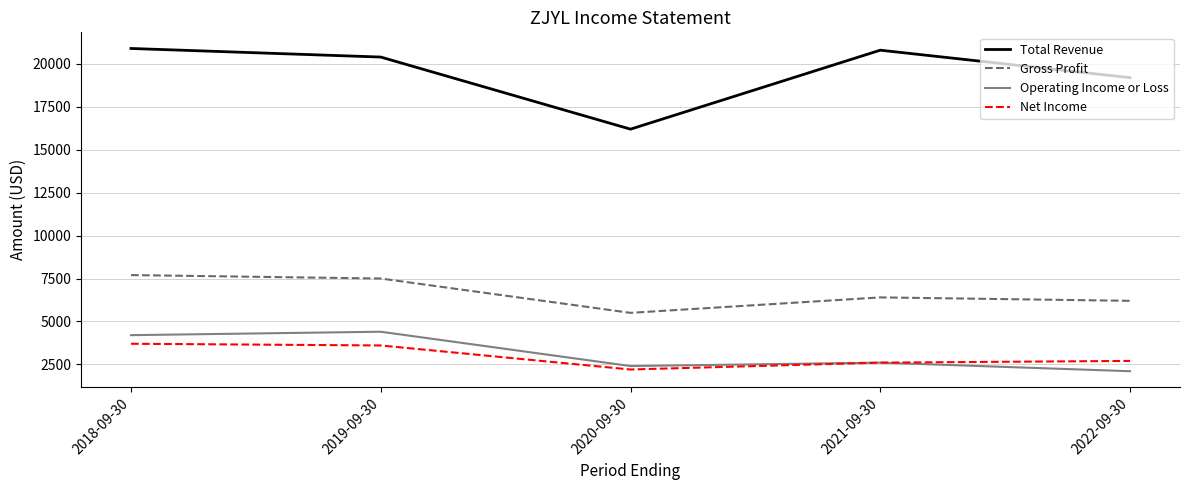

What is the greatest value displayed?

20900